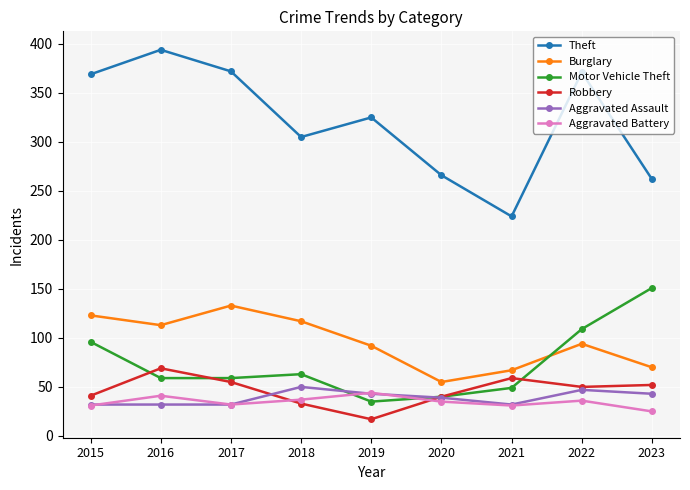

Which series has the largest total across all categories?

Theft